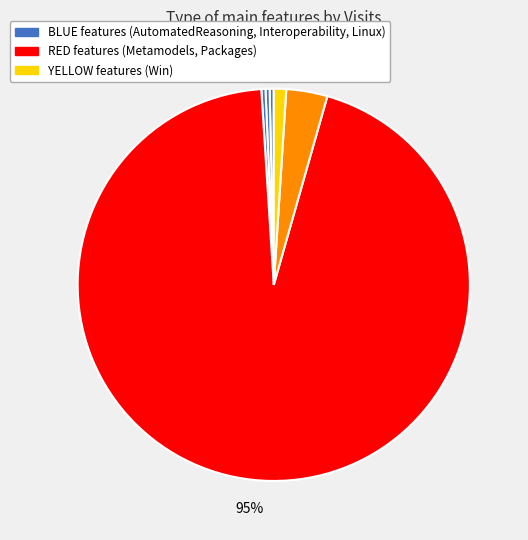

Count the number of slices in the pie.

6